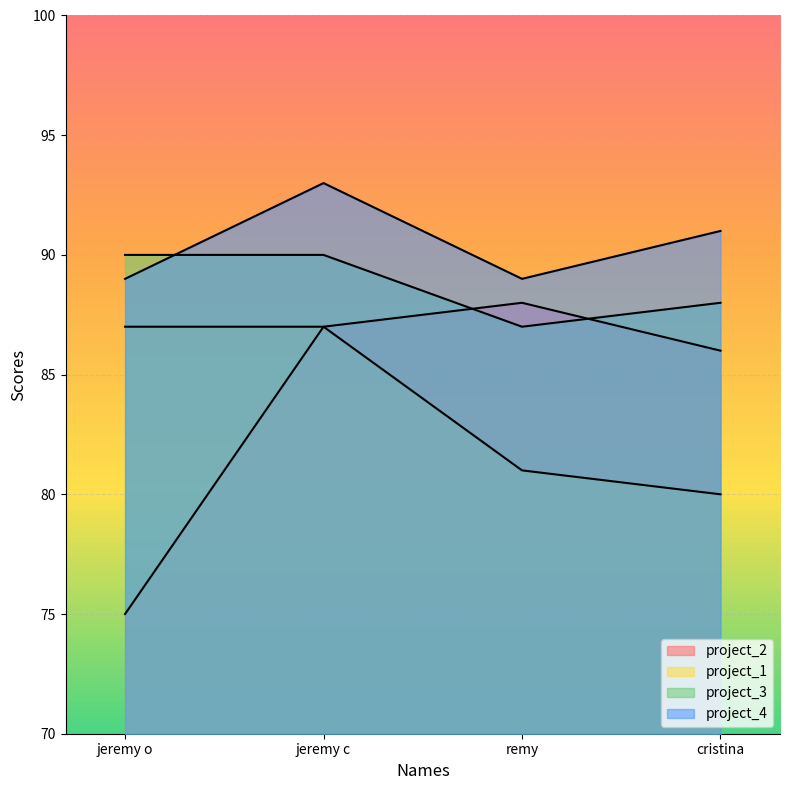

The value of project_3 at cristina is 88. True or false?

True